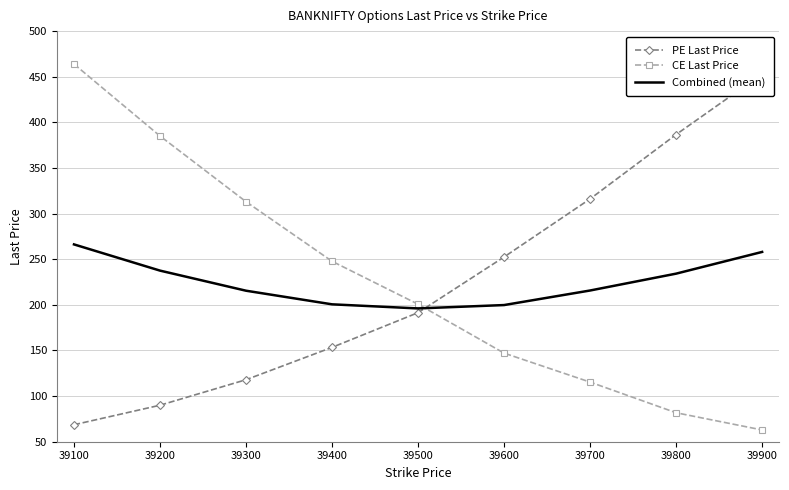

The PE Last Price series shows 301.4 at 39500. True or false?

False